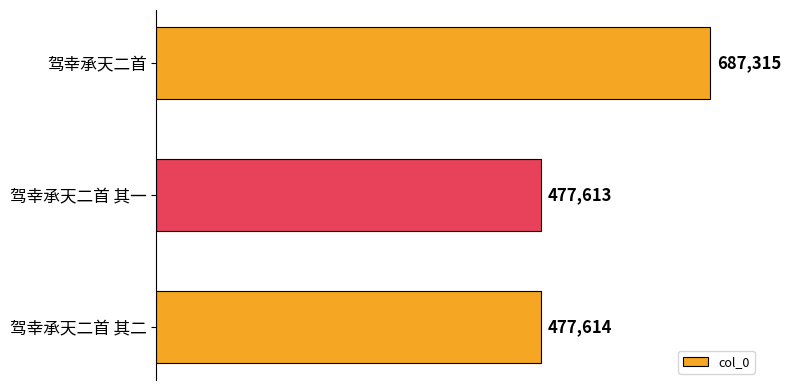

Rank the categories by value from highest to lowest.

驾幸承天二首, 驾幸承天二首 其二, 驾幸承天二首 其一